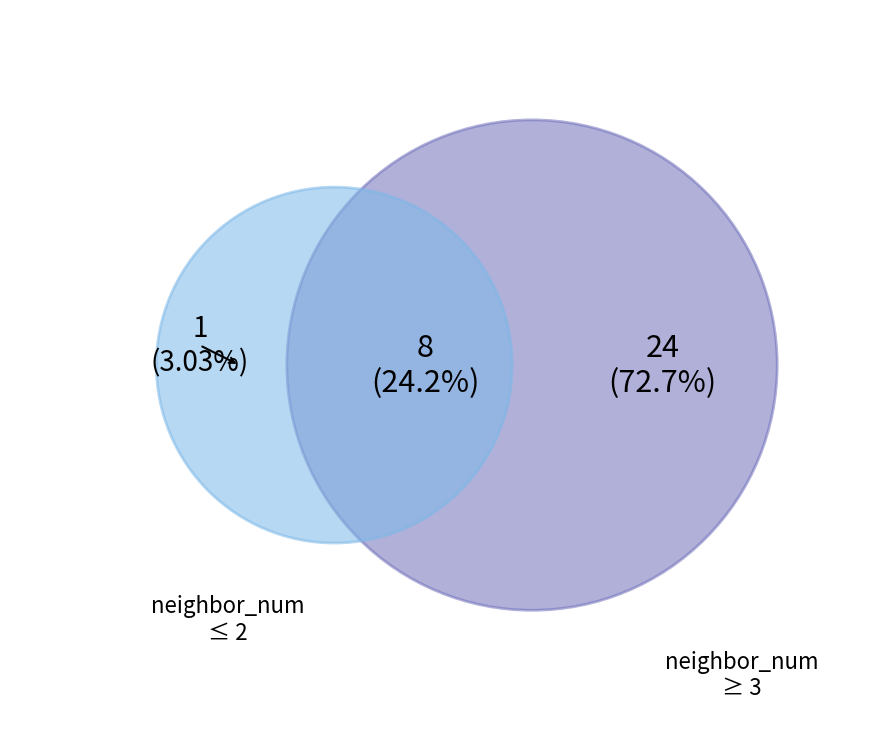

The 4 slice represents 50% of the pie. True or false?

False